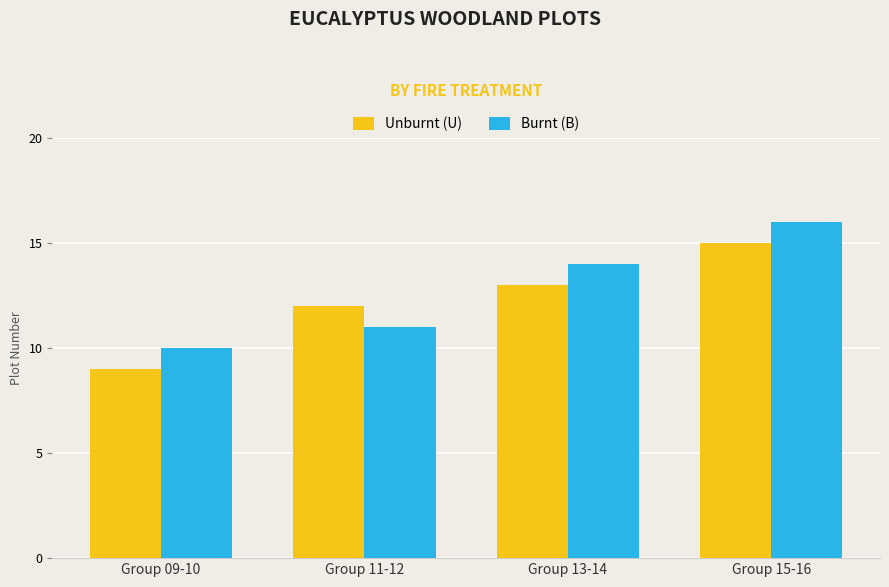

At how many categories does at least one series exceed 11?

3